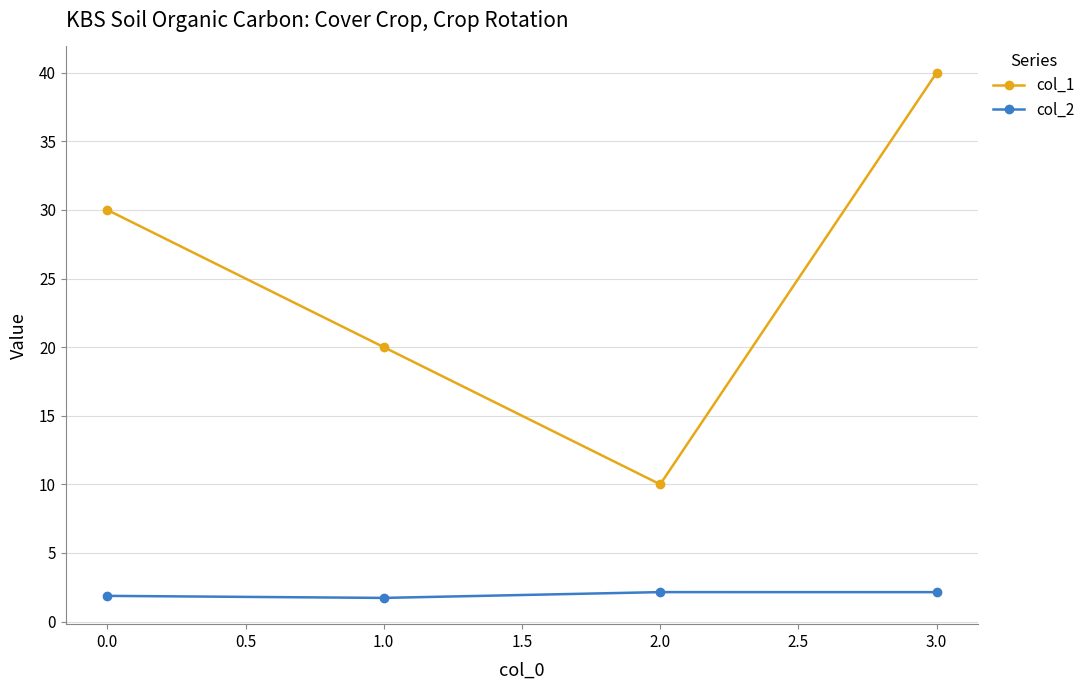

Is the value of col_2 at 1.0 greater than the value of col_1 at 1.0?

No